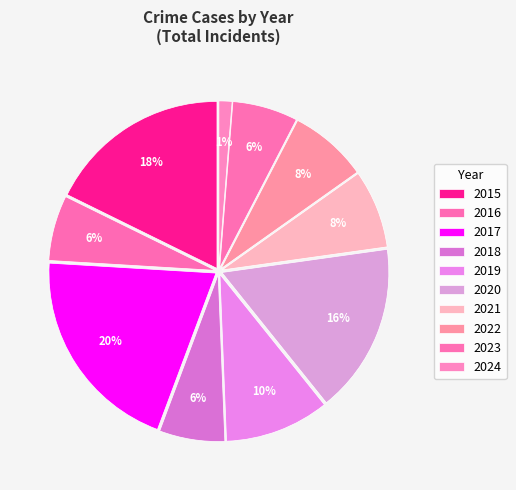

To the nearest percent, what portion does 2024 represent?

1%